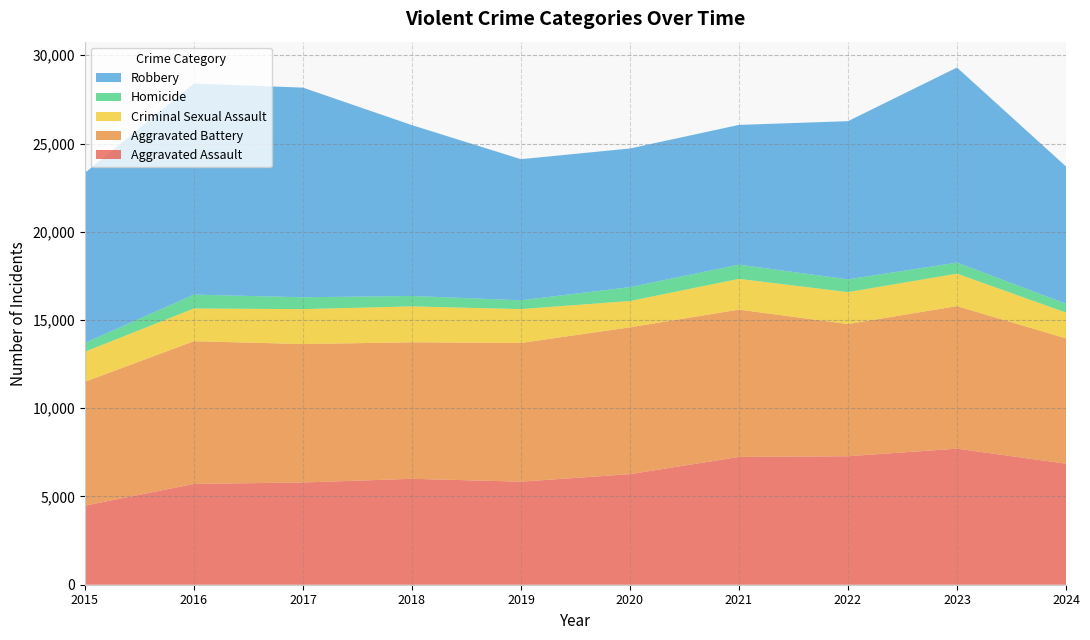

Reading right to left, what are all the values shown in this chart?

Aggravated Assault: 2024=6859	2023=7710	2022=7280	2021=7242	2020=6265	2019=5841	2018=6002	2017=5793	2016=5713	2015=4480
Aggravated Battery: 2024=7101	2023=8077	2022=7492	2021=8347	2020=8321	2019=7858	2018=7735	2017=7845	2016=8086	2015=7019
Criminal Sexual Assault: 2024=1462	2023=1840	2022=1807	2021=1742	2020=1491	2019=1919	2018=2036	2017=1978	2016=1854	2015=1705
Homicide: 2024=503	2023=626	2022=725	2021=804	2020=787	2019=499	2018=588	2017=672	2016=786	2015=496
Robbery: 2024=7775	2023=11053	2022=8963	2021=7920	2020=7855	2019=7995	2018=9681	2017=11880	2016=11960	2015=9638